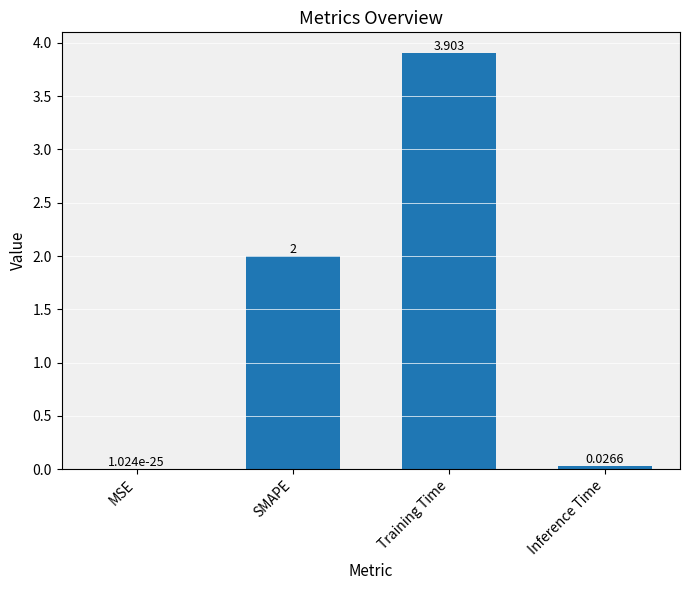

At which label is the value closest to 1?

Inference Time